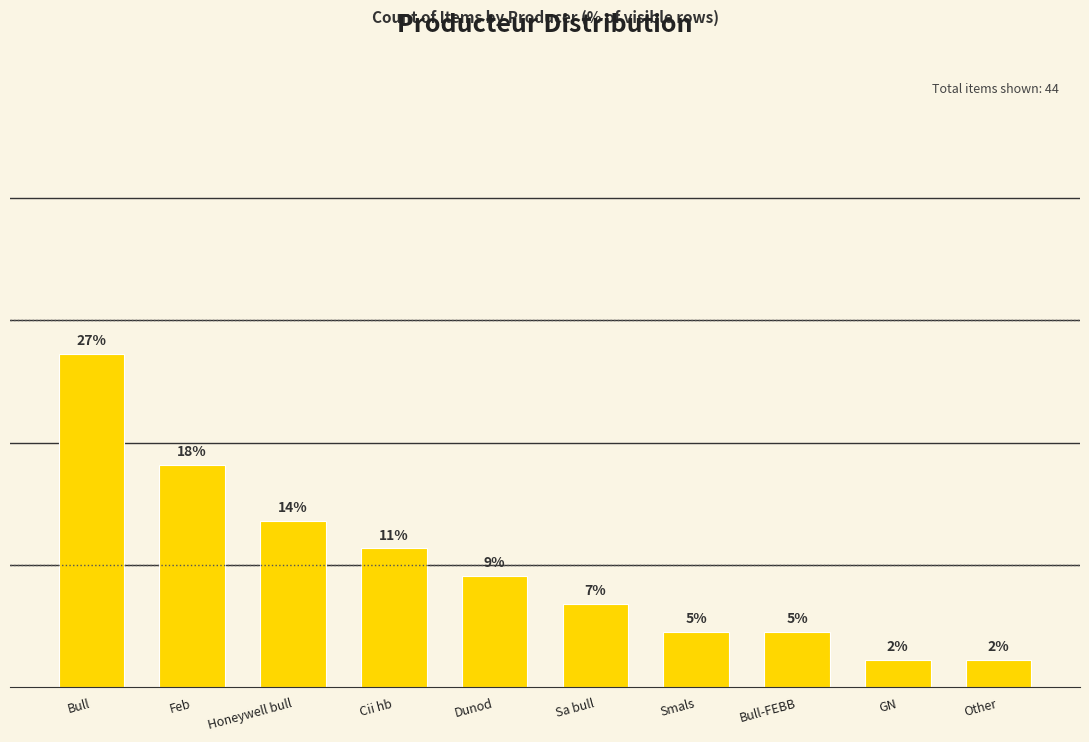

Are the bars horizontal?

No